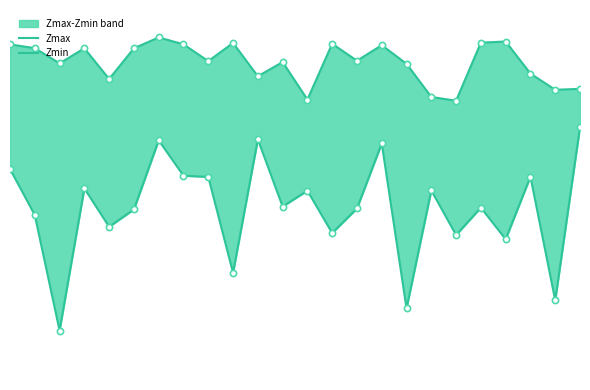

What is the total value across all series at 18?

1.2